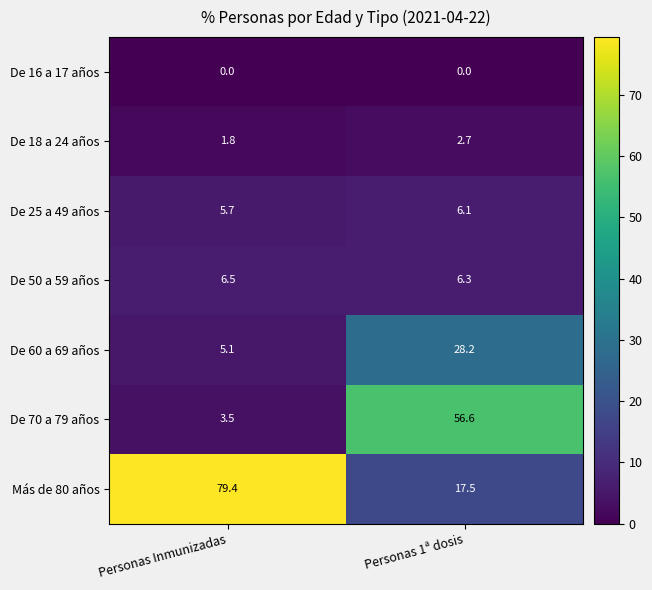

What is the total value across all series at Personas Inmunizadas?

102.0